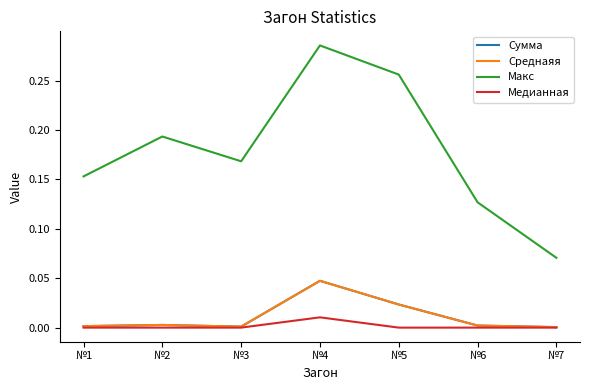

Does the chart have visible grid lines?

No